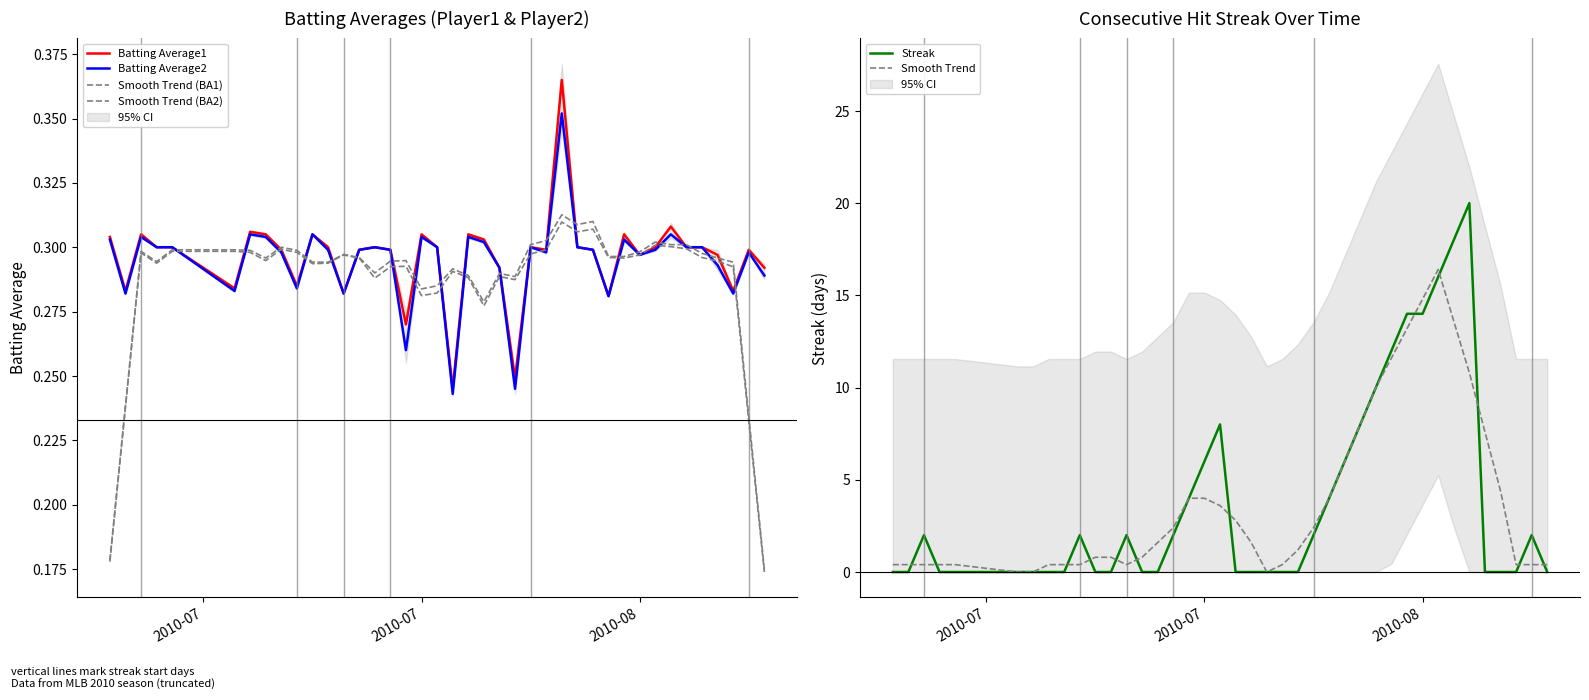

What is the average value of the Batting Average2 series?

0.3